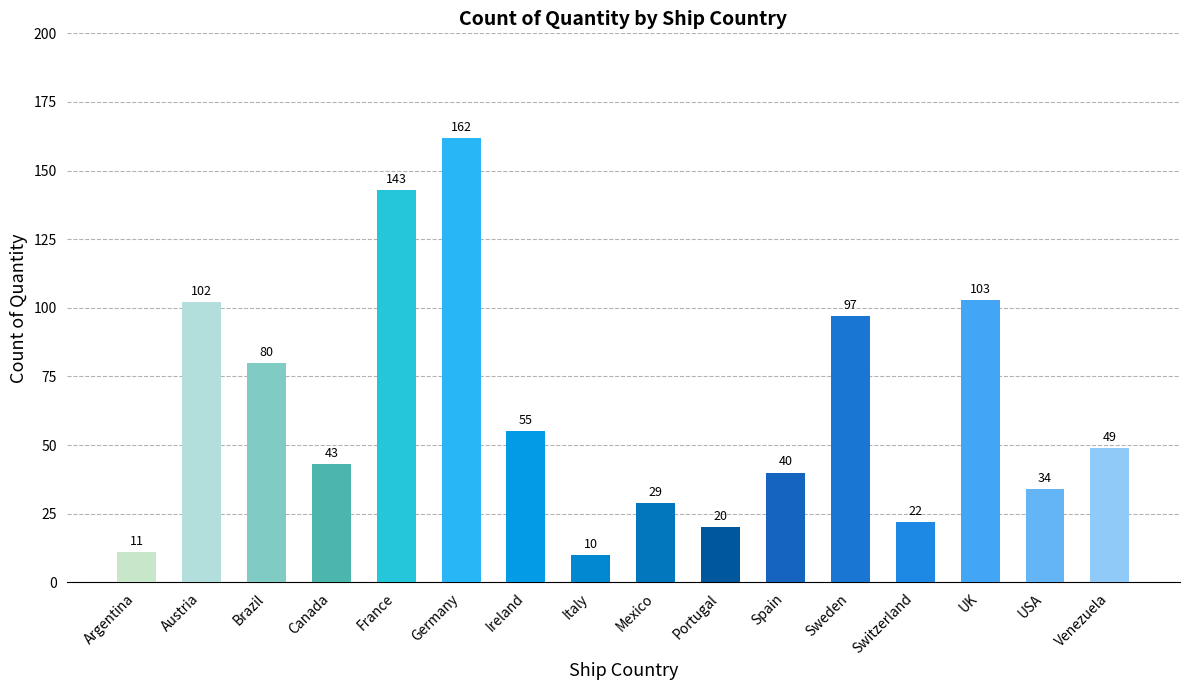

What is the difference between the second highest and second lowest values?

132